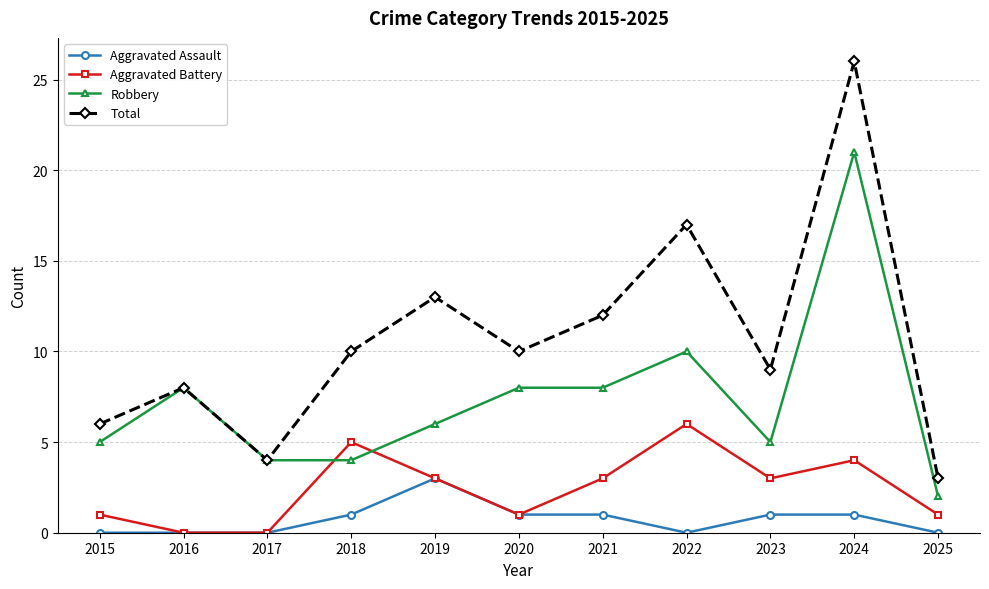

At 2018, list the series in order from smallest to largest.

Aggravated Assault, Robbery, Aggravated Battery, Total